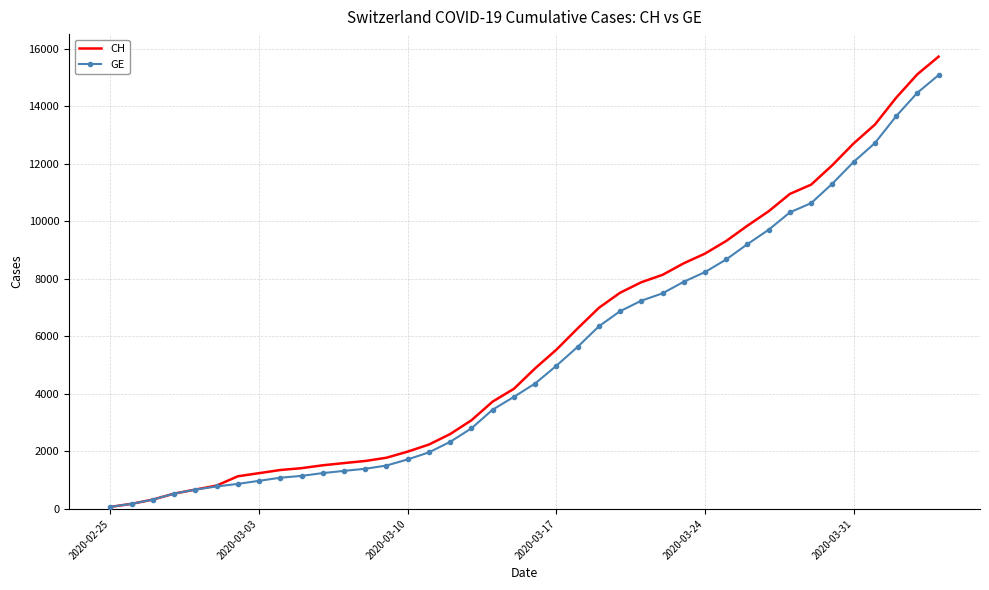

Which series has the largest range (max minus min)?

CH